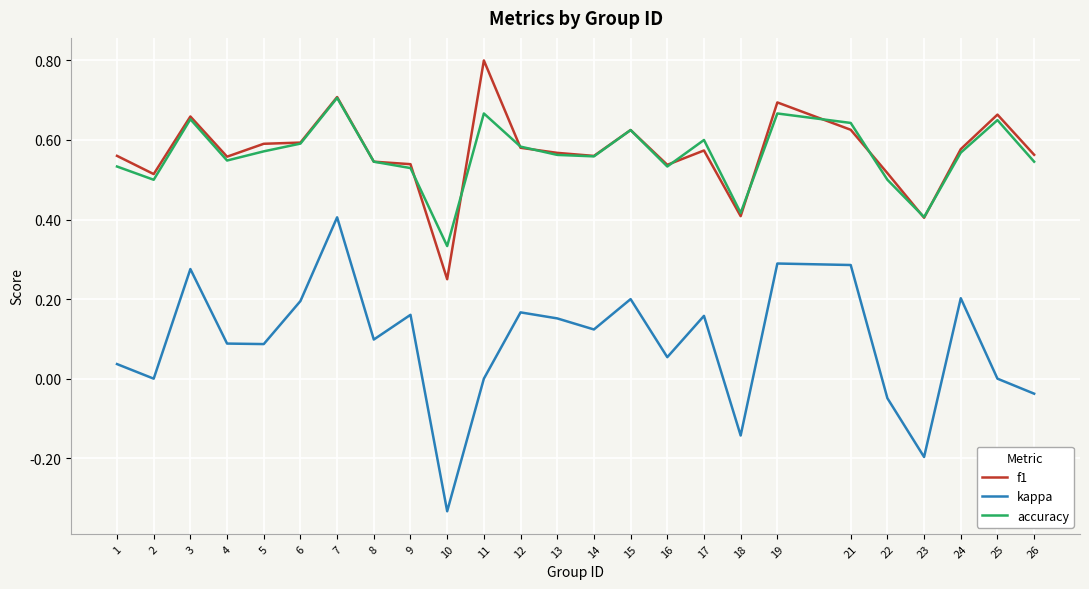

What is the sum of the f1 values at 12 and 1?

1.1